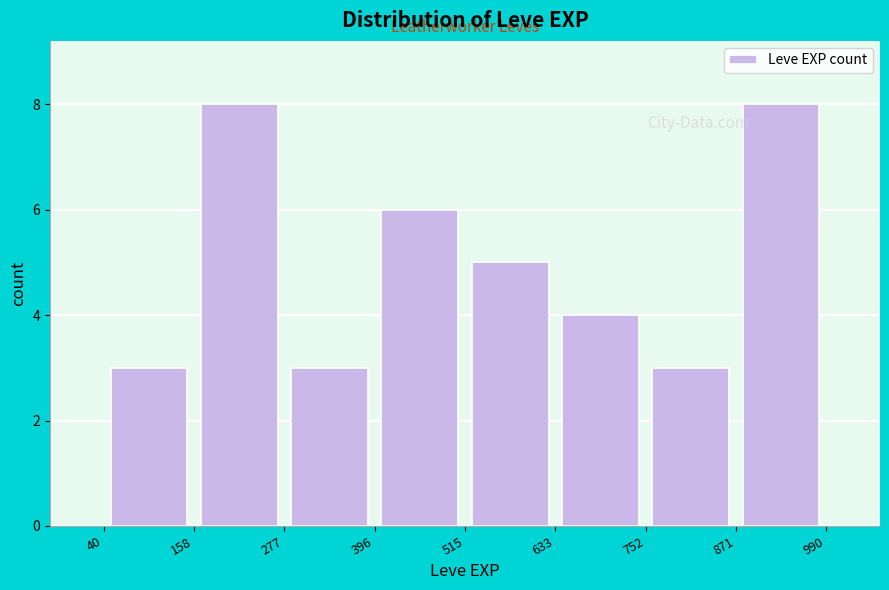

How tall is the bar that spans 752 to 871 on the x-axis? The values are not printed on the chart, so give them approximately, as read against the axis.

3